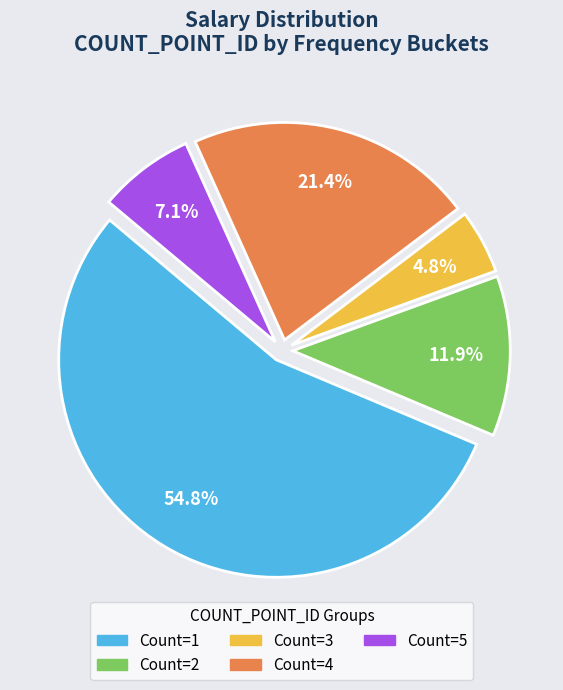

How many segments does this pie chart have?

5